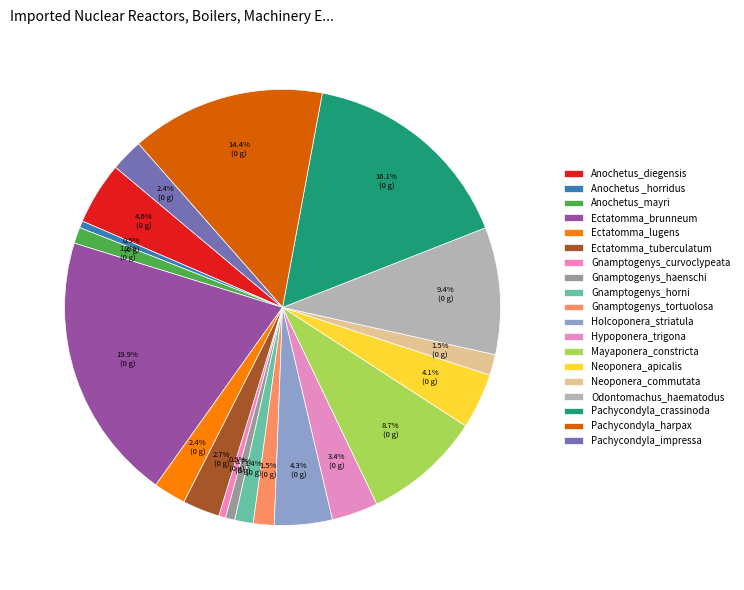

How many slices are in this pie chart?

19